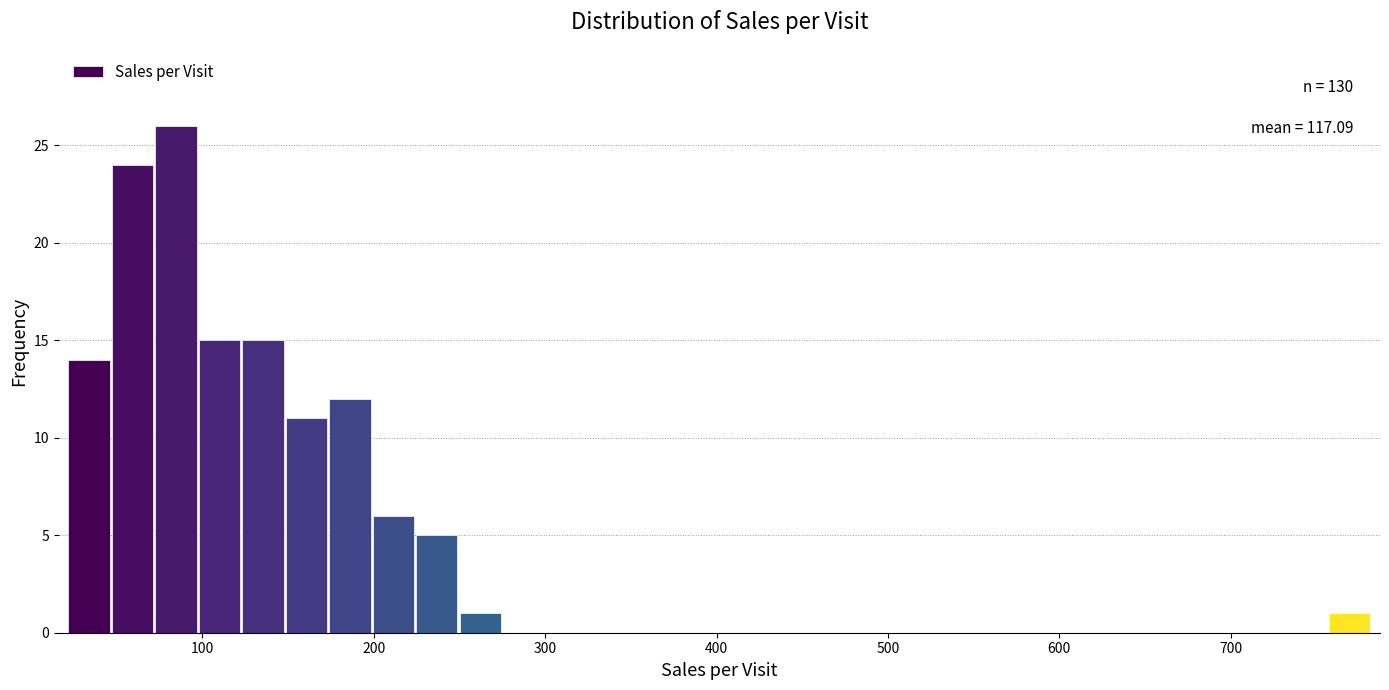

Read against the x-axis, roughly where is the centre of the tallest bar?

80